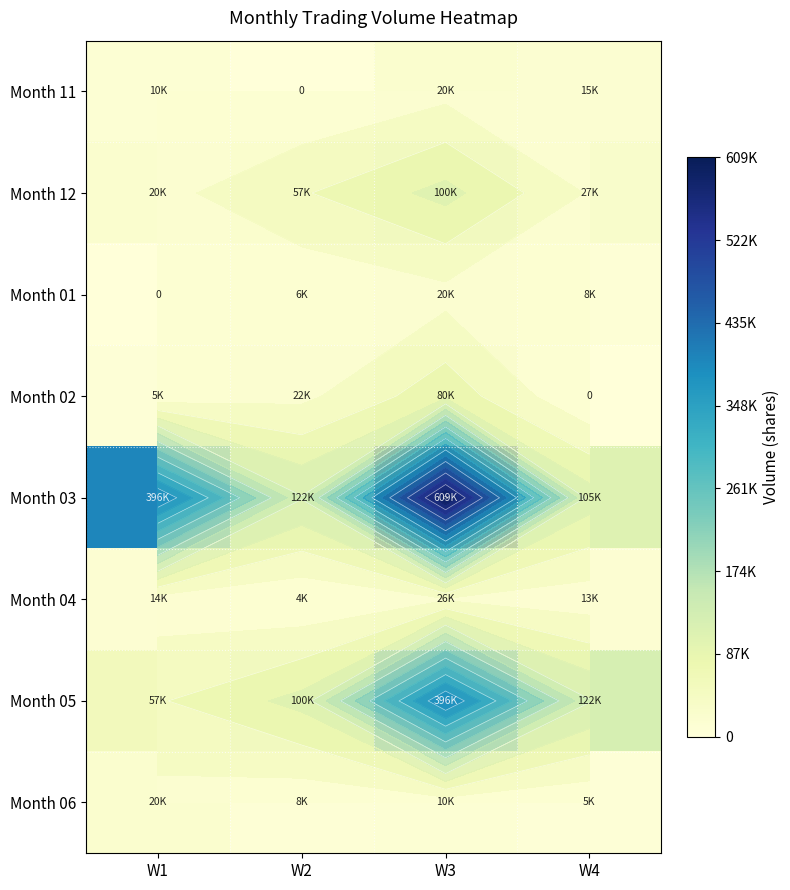

Rank the series by their maximum value, from lowest to highest.

Month 11, Month 01, Month 06, Month 04, Month 02, Month 12, Month 05, Month 03